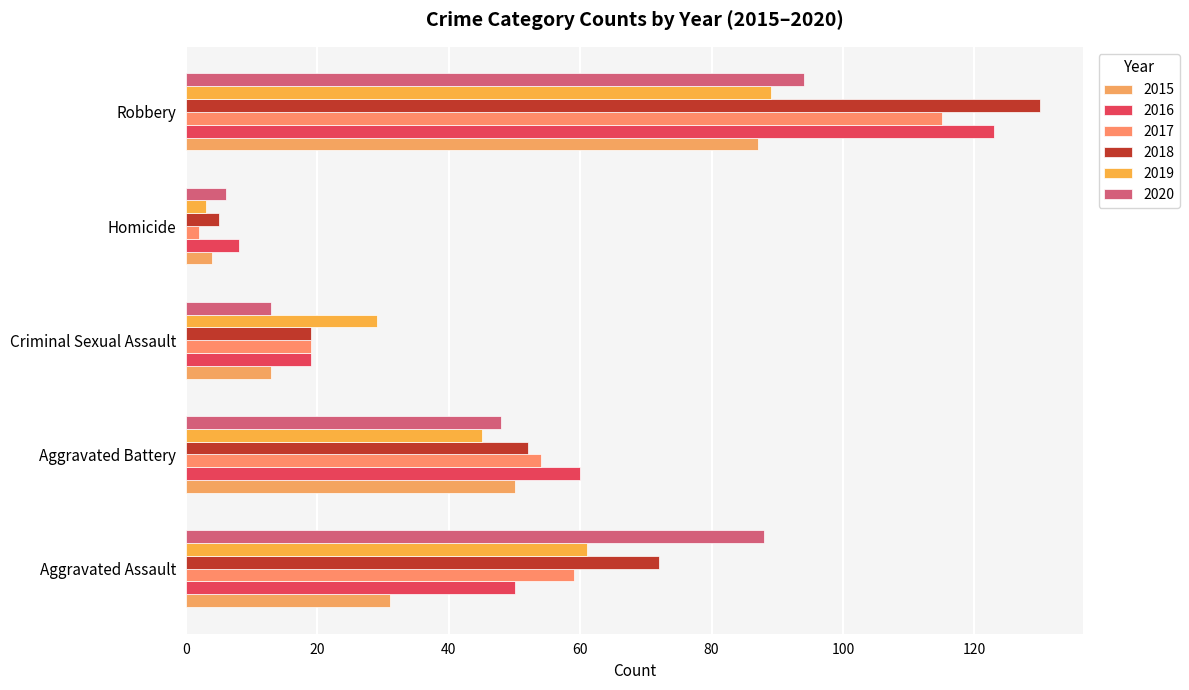

Is the value of 2017 at Homicide greater than the value of 2020 at Aggravated Battery?

No